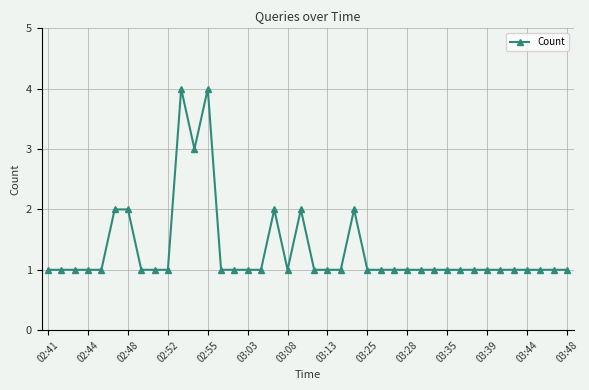

What is the greatest value displayed?

4